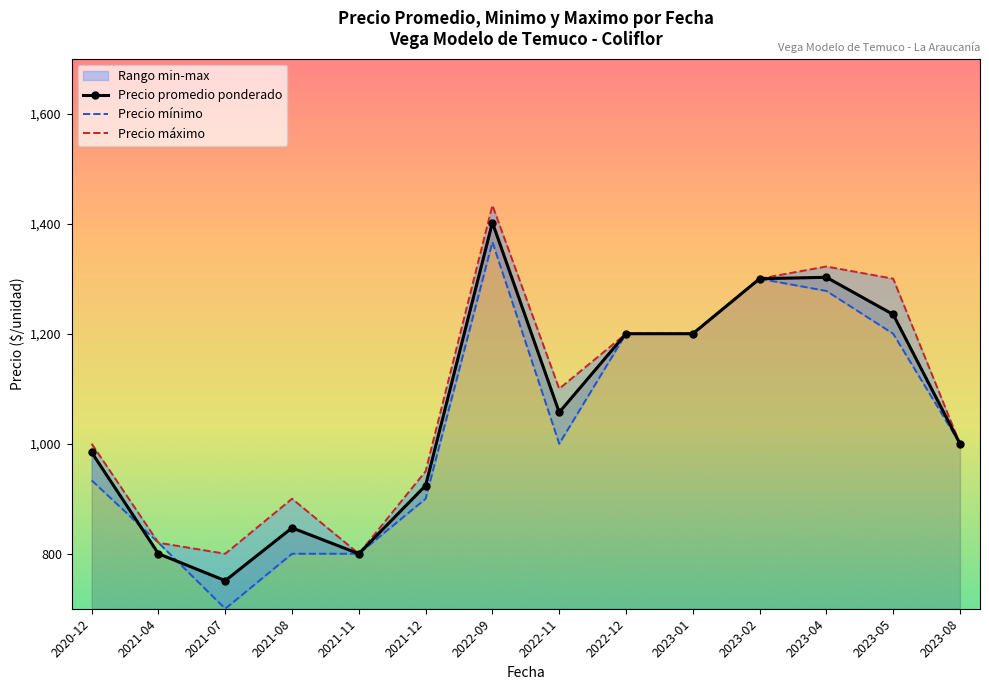

What is the difference between the Precio promedio ponderado values at 2023-04 and 2021-04?

502.6